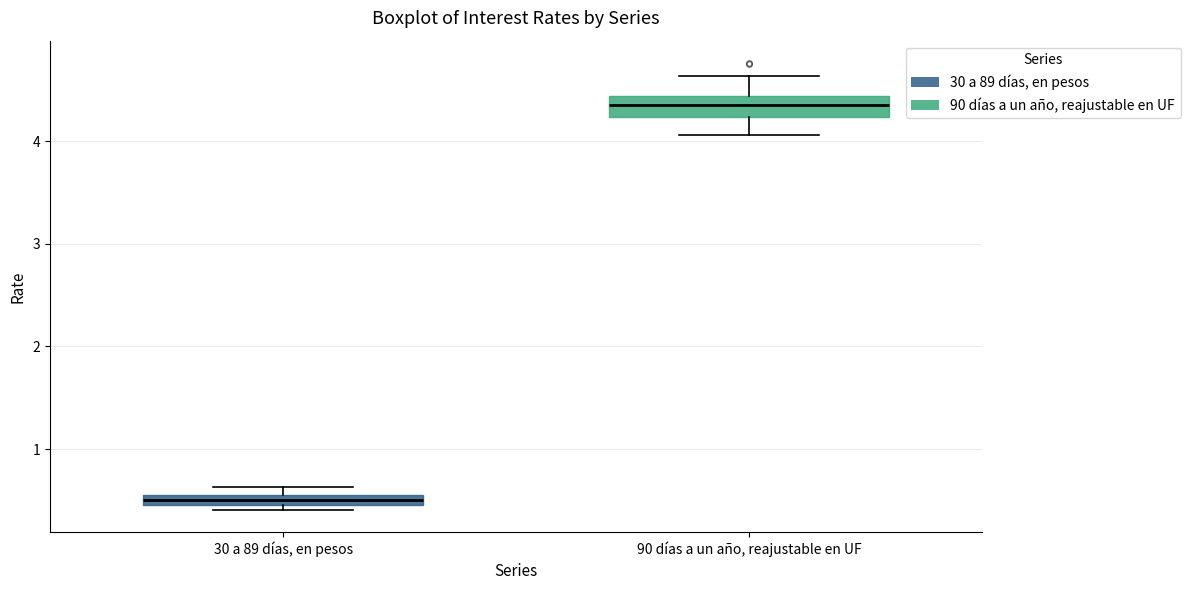

Which box has the highest median line?

90 días a un año, reajustable en UF